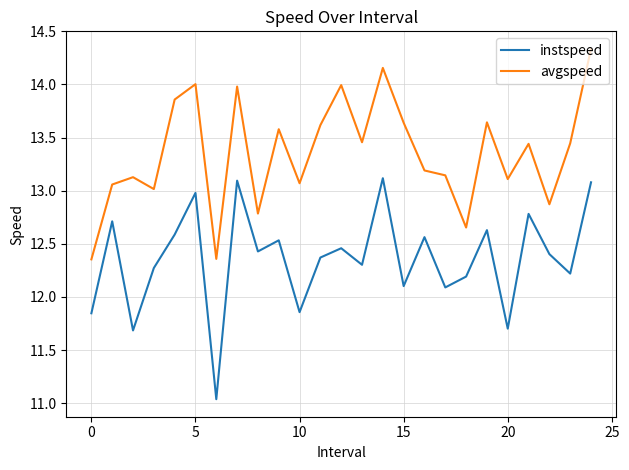

How many distinct data groups are displayed?

2